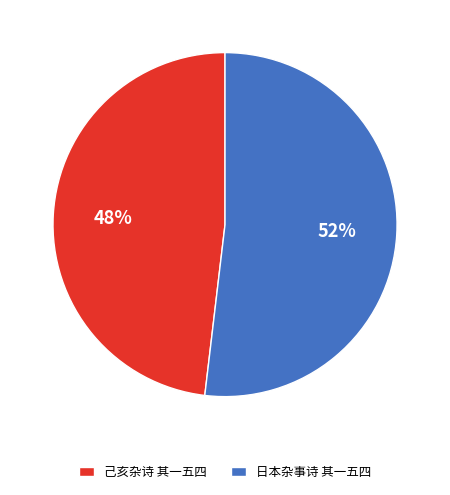

Approximately how many times larger is the value at 日本杂事诗 其一五四 compared to 己亥杂诗 其一五四?

1.1